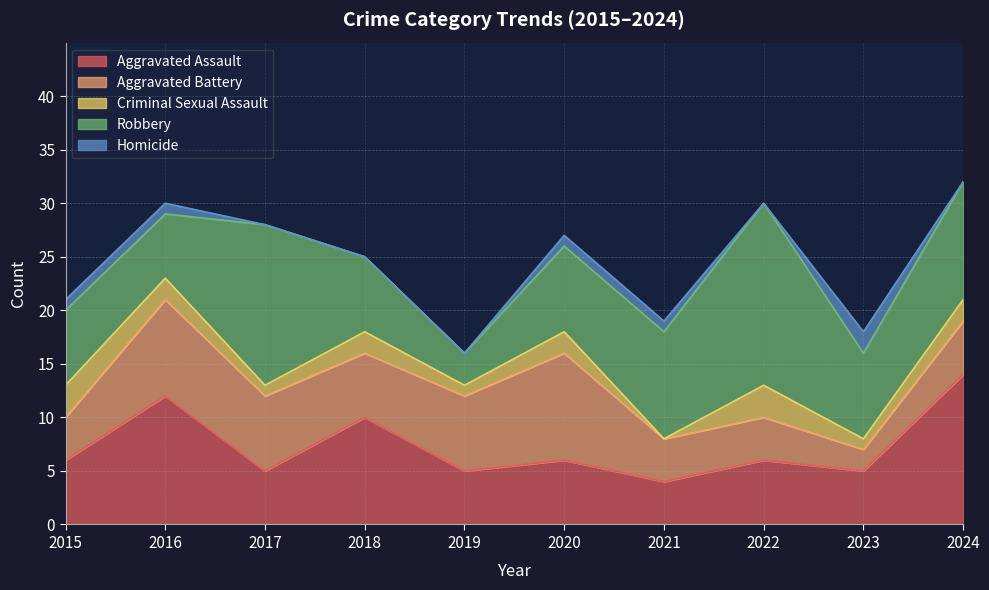

True or false: Homicide and Aggravated Battery cross at least once.

False